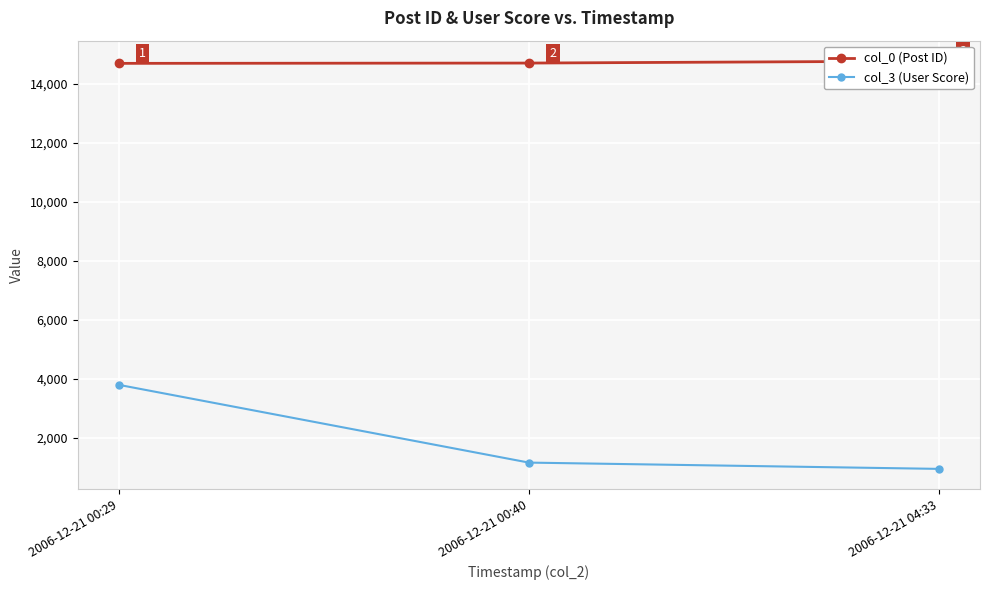

How many values in the col_3 (User Score) series are below 1154?

1